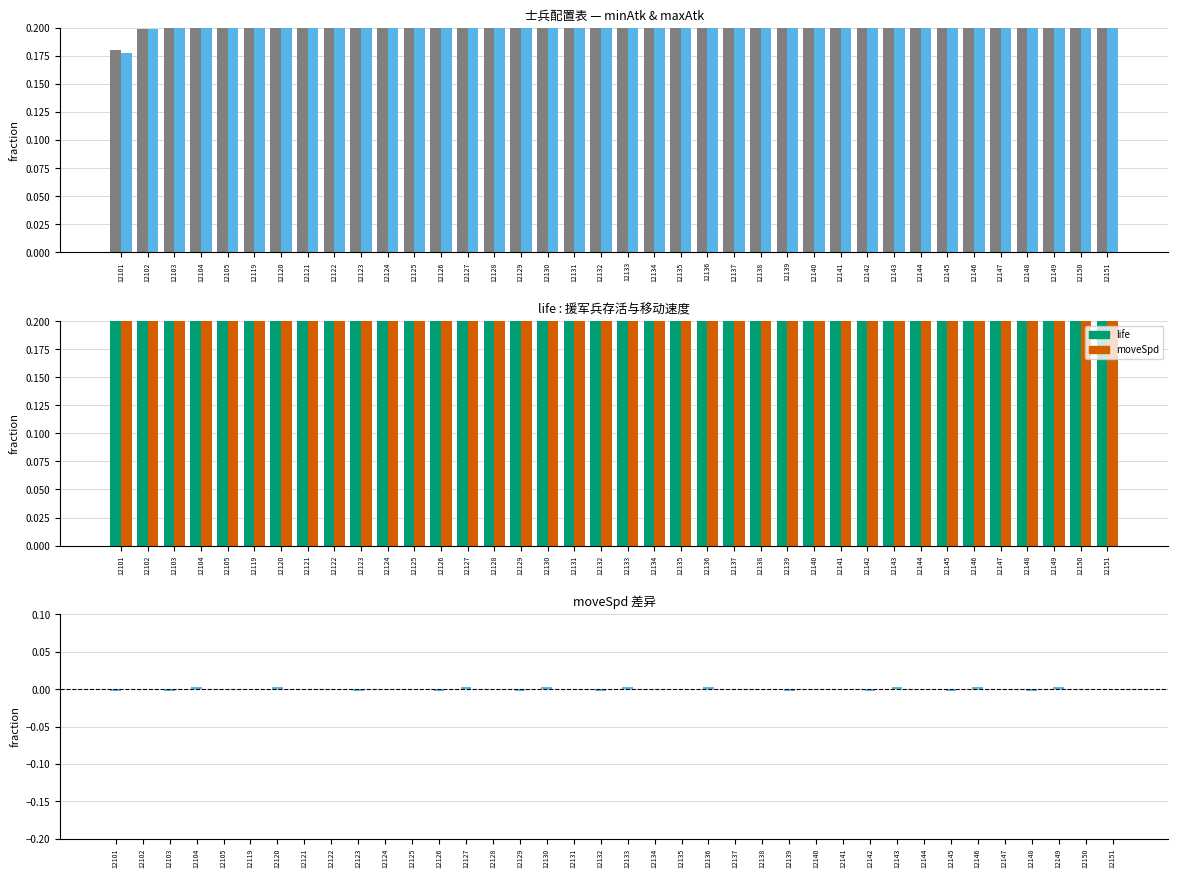

Where is maxAtk nearest to the value 0?

12101